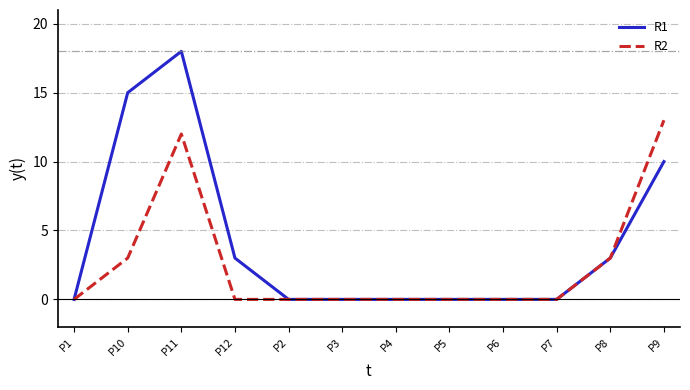

Does the chart display data point markers on the line(s)?

No